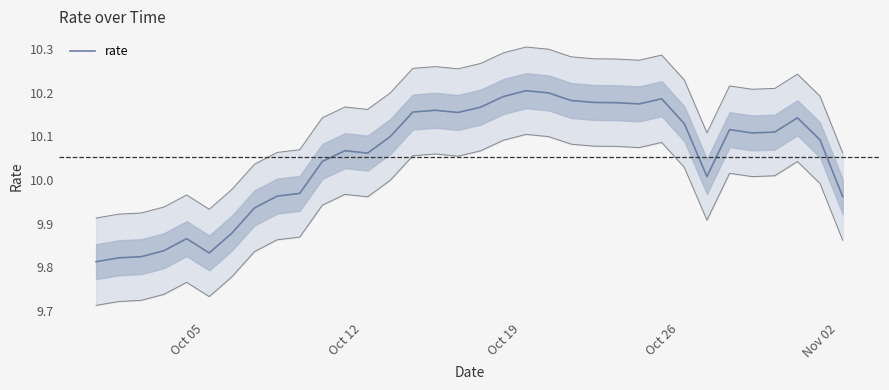

The value of rate at Oct 26 is 3.6. True or false?

False